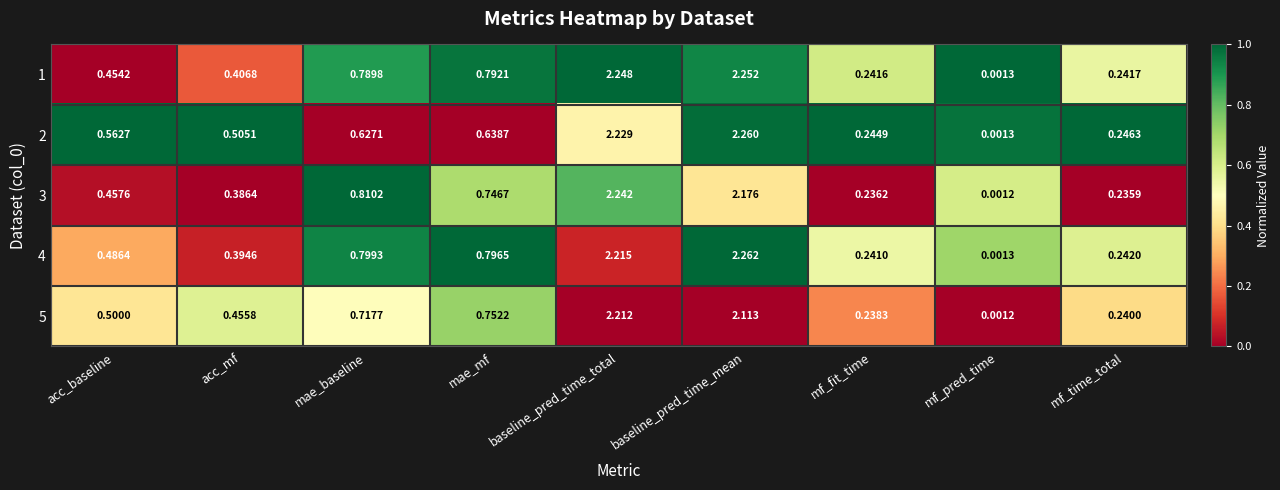

Count the number of categories in the chart.

9